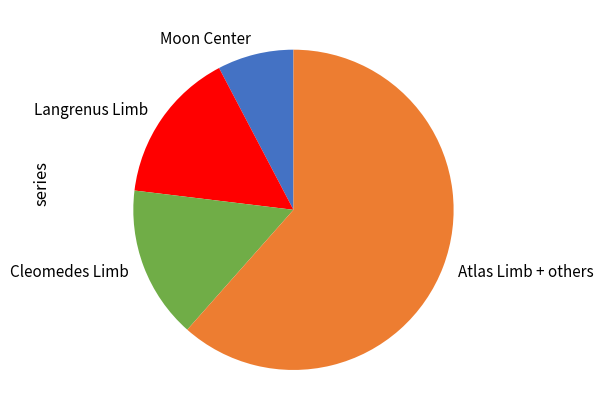

Which slice is the smallest?

Moon Center